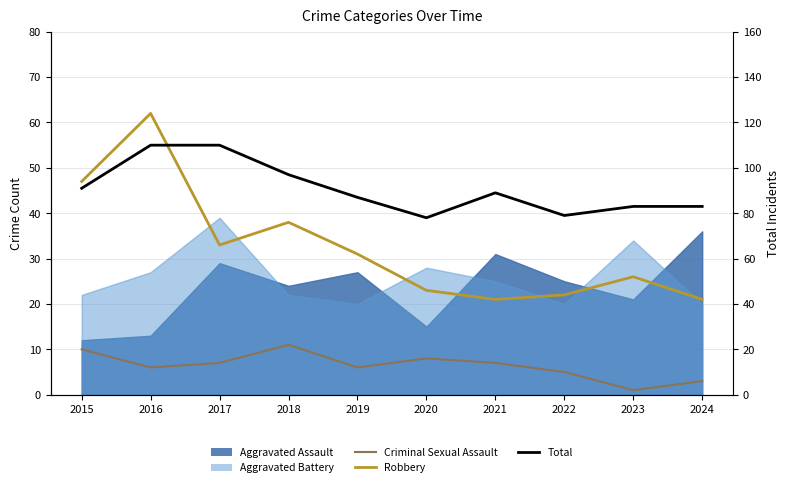

Which series has the largest total across all categories?

Total